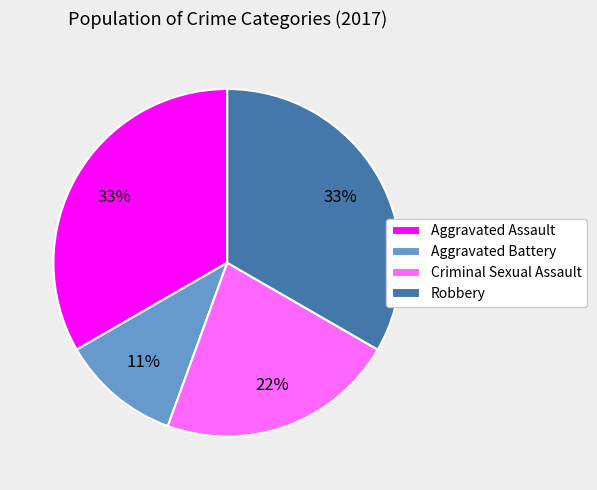

How many slices are in this pie chart?

4